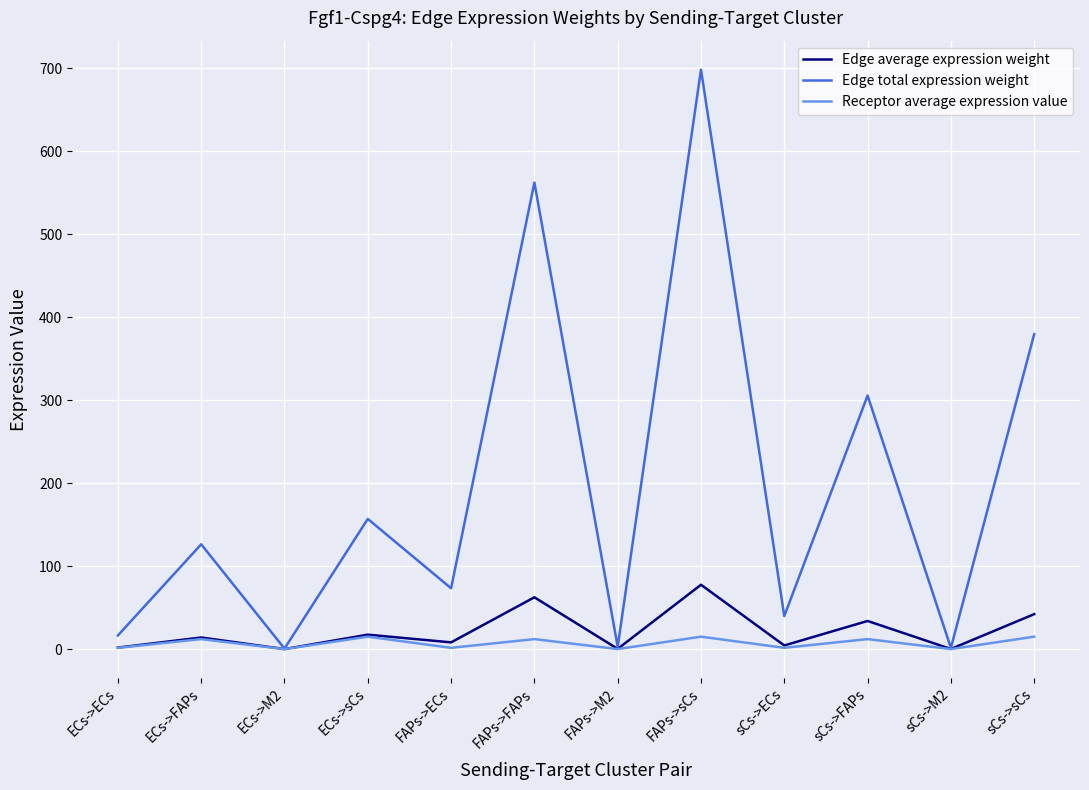

At which category is the sum across all series the highest?

FAPs->sCs